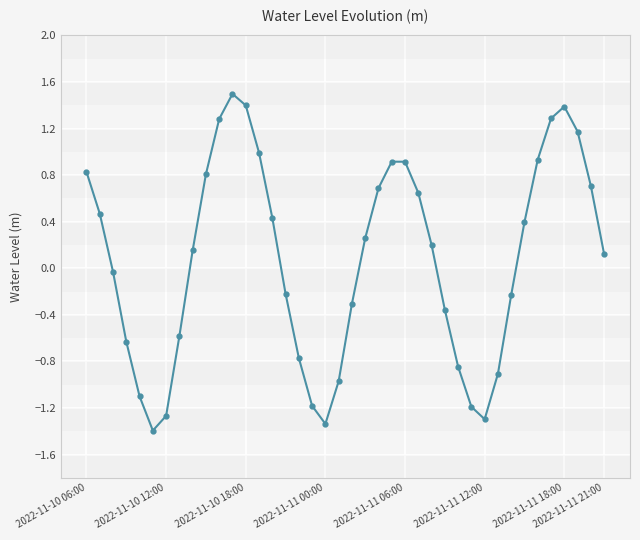

How many points are higher than both their immediate neighbors (excluding endpoints)?

3